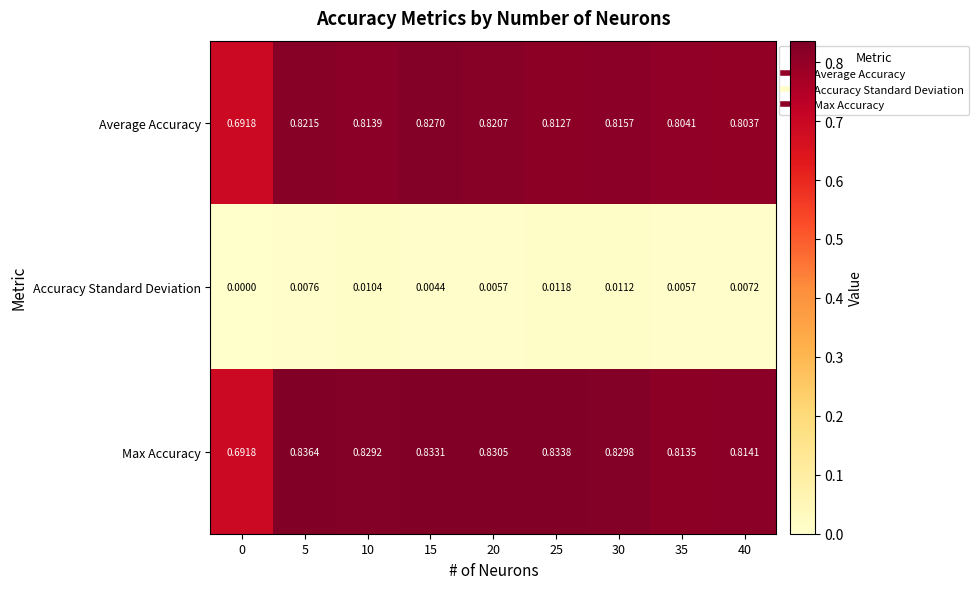

Is the value of Max Accuracy at 20 greater than the value of Accuracy Standard Deviation at 20?

Yes